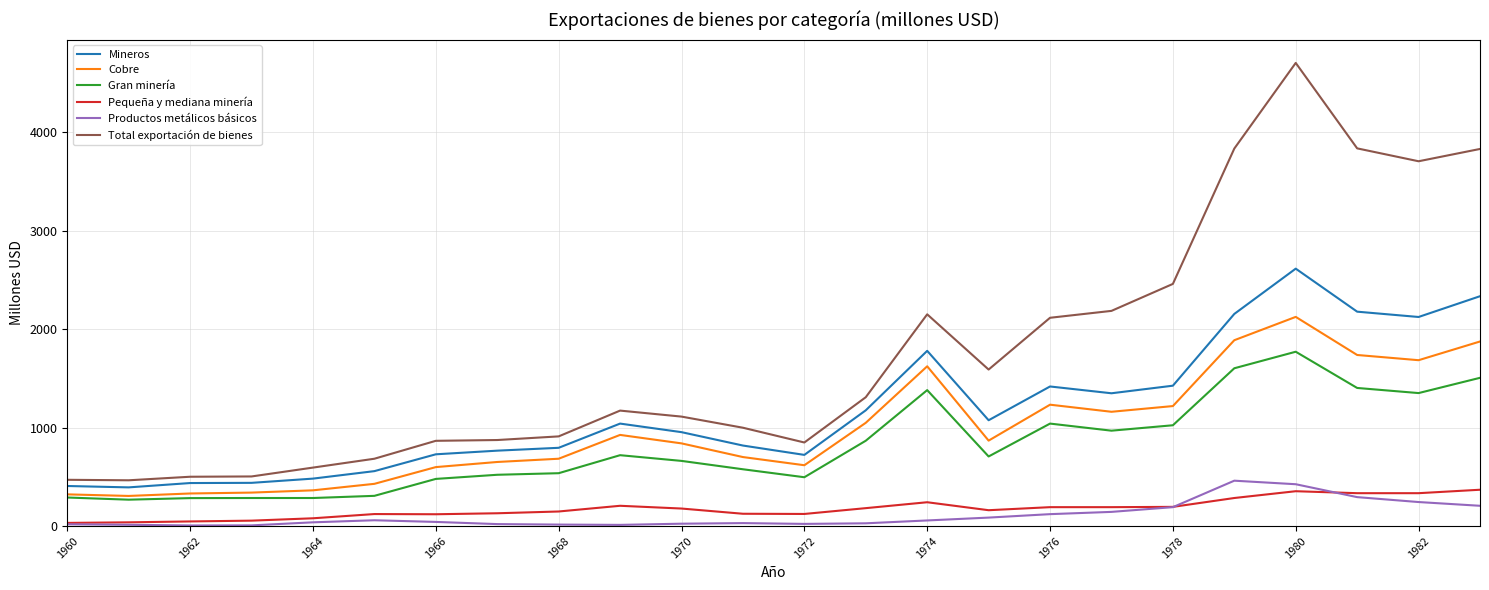

Which series has the widest spread of values?

Total exportación de bienes